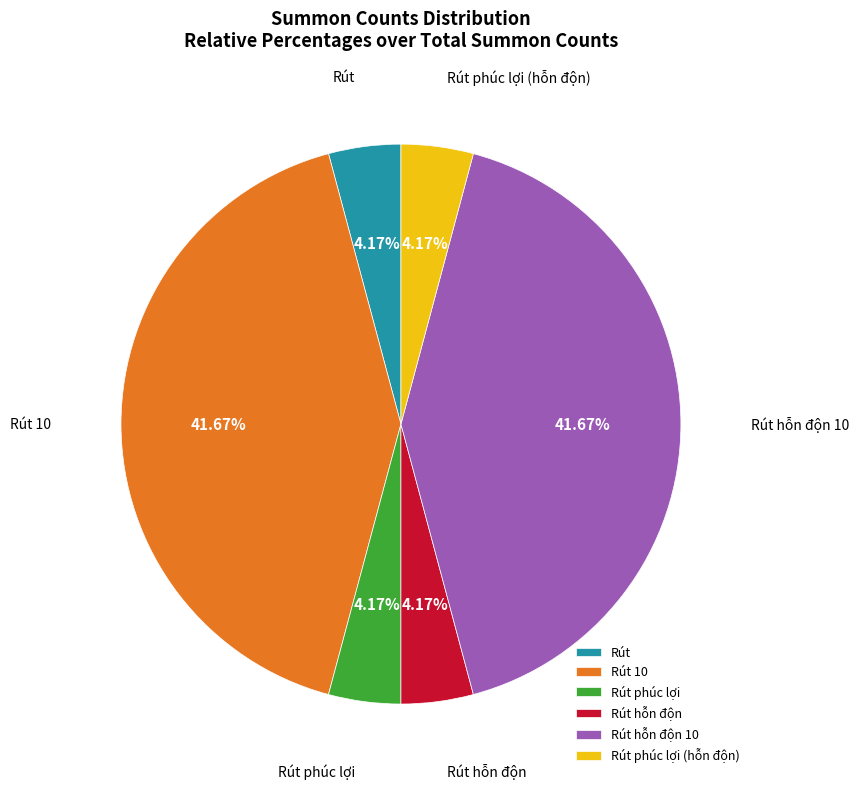

Does Rút 10 account for over 50% of the chart?

No